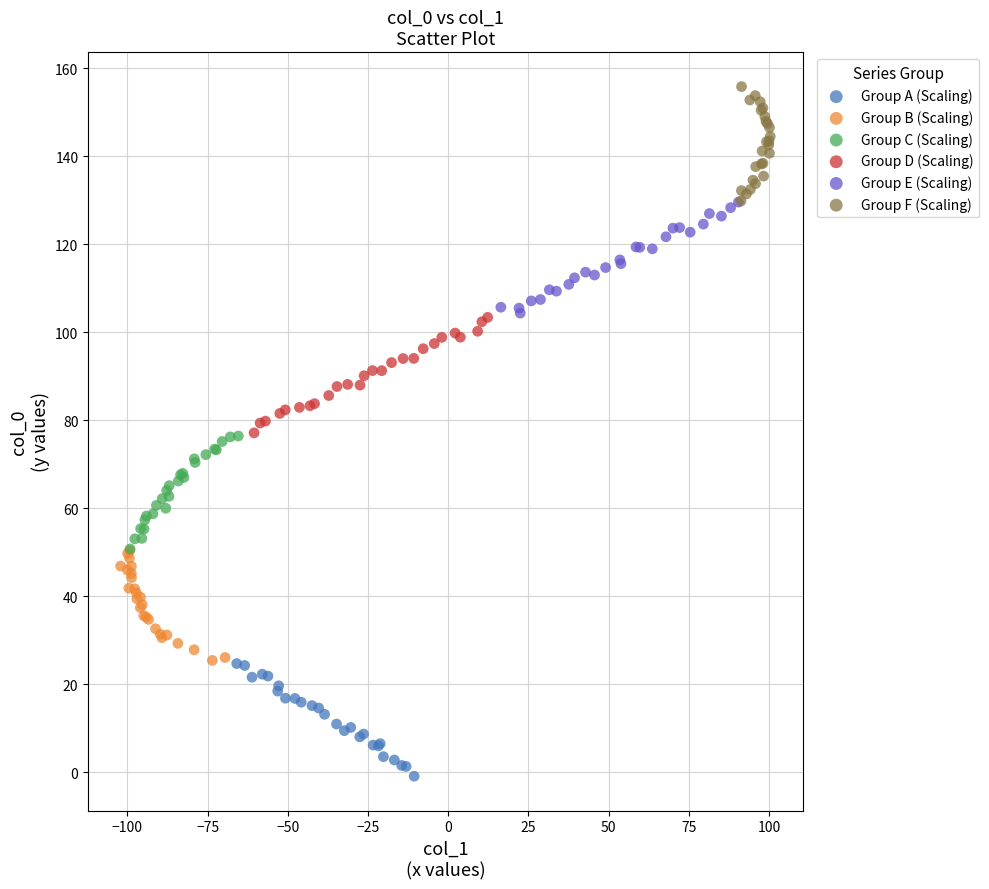

Which series reaches the maximum Y coordinate?

Group F (Scaling)